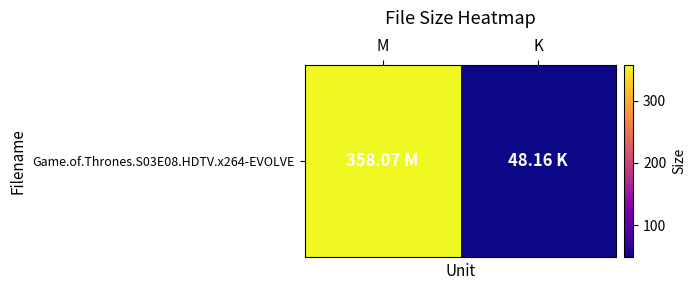

Which label corresponds to the largest value in the chart?

M